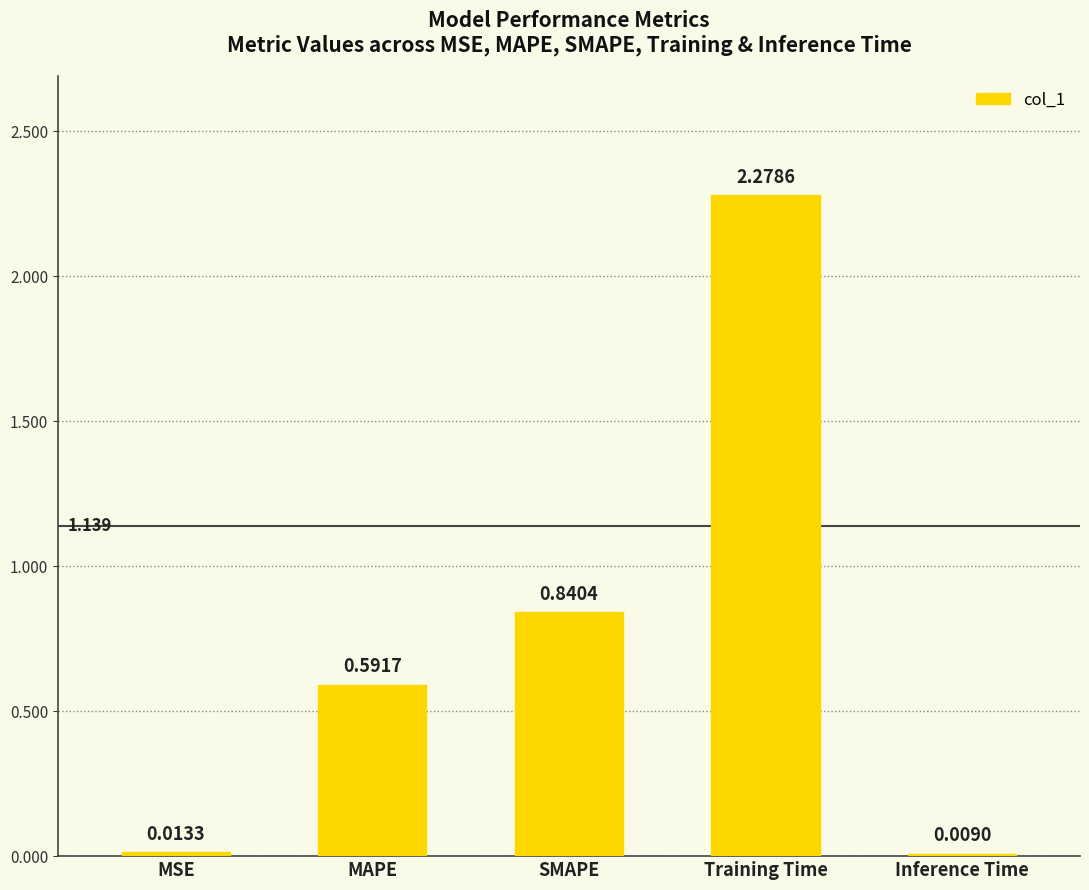

What is the label of the 4th bar from the left?

Training Time